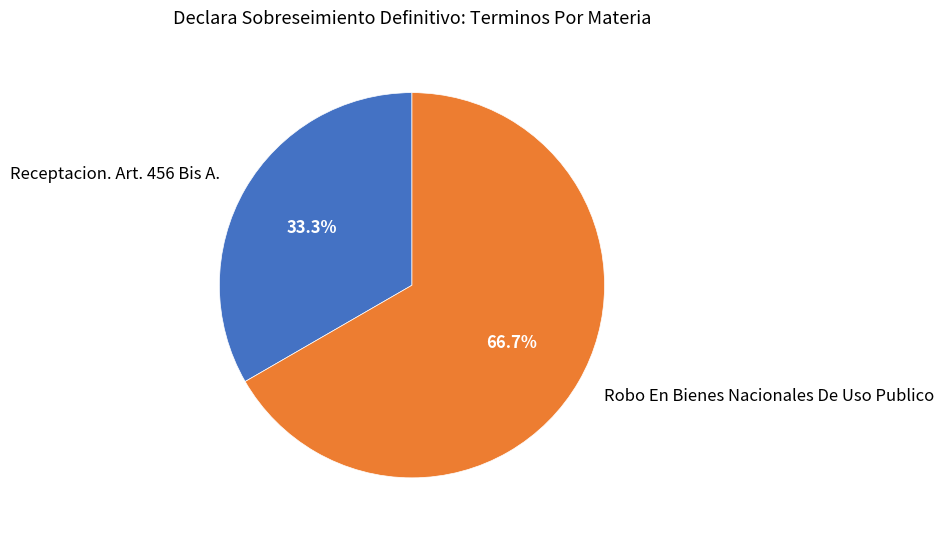

Is Receptacion. Art. 456 Bis A. the majority of the pie?

No